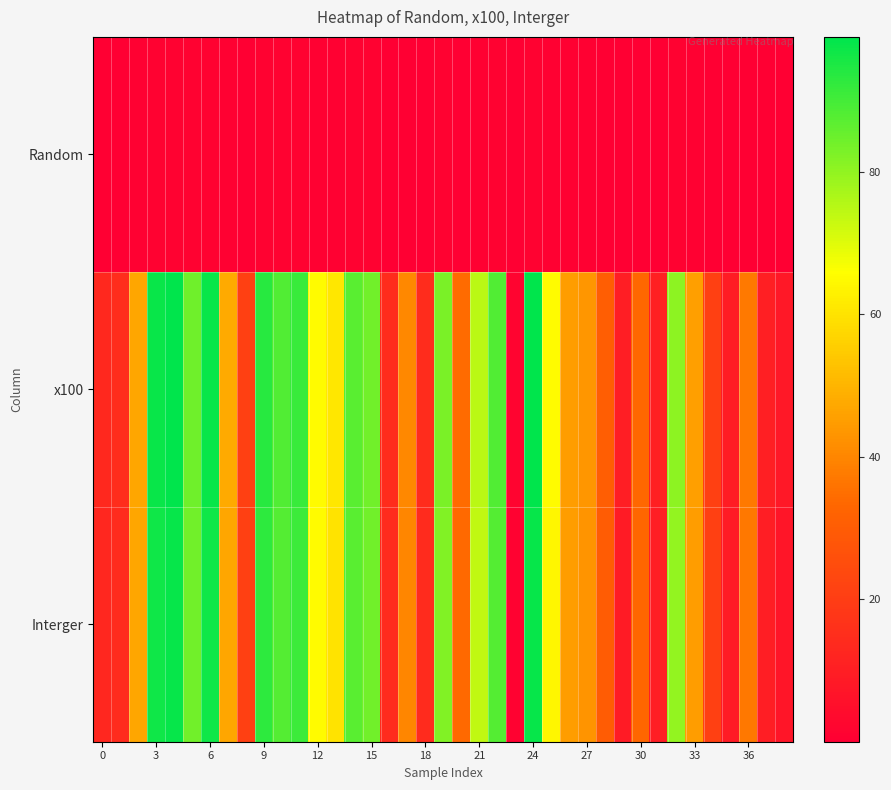

What is the maximum value shown in the chart?

98.9